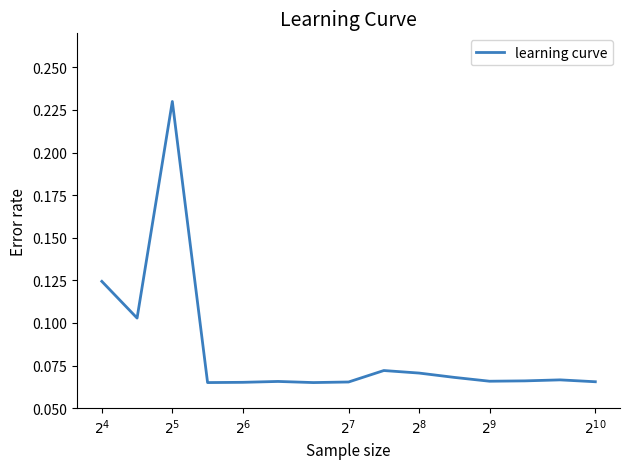

Does the chart display data point markers on the line(s)?

No